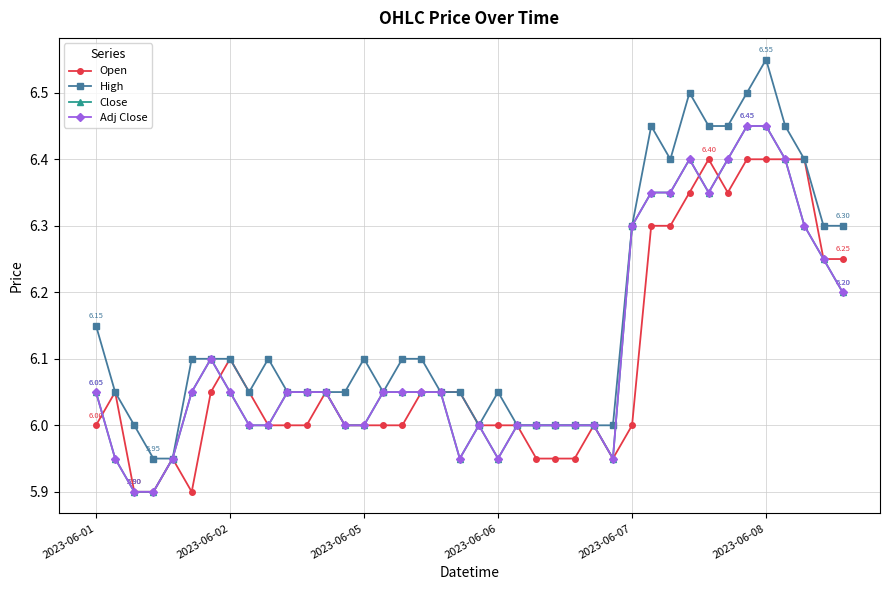

Which series has the largest total across all categories?

High